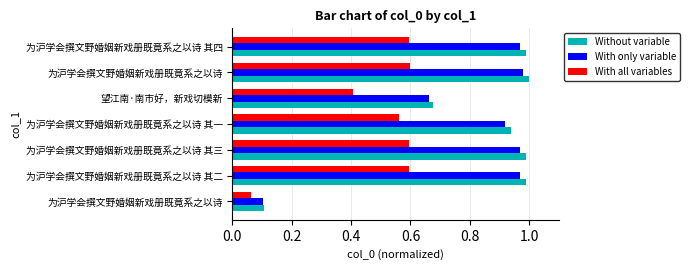

What are all the series names shown in the legend?

Without variable, With only variable, With all variables